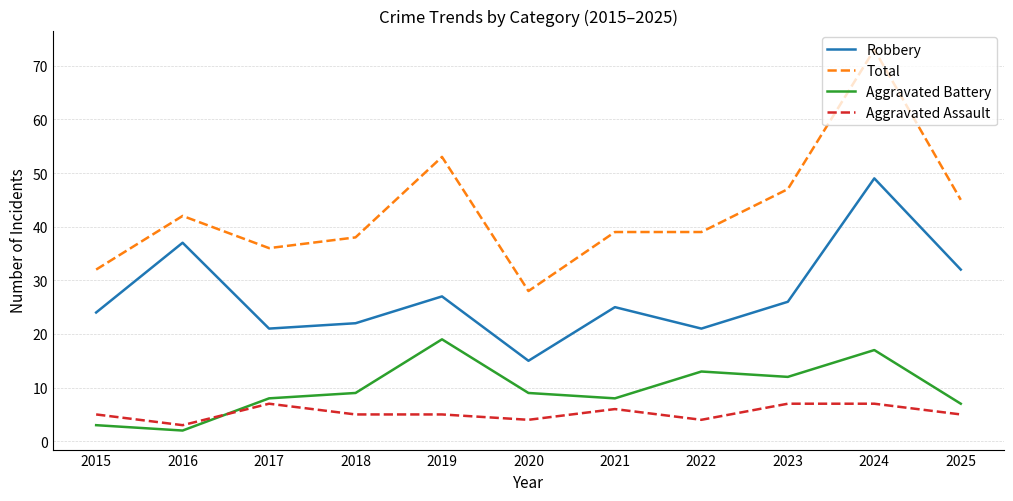

Reading right to left, extract all data points from this chart.

Robbery: 32	49	26	21	25	15	27	22	21	37	24
Total: 45	73	47	39	39	28	53	38	36	42	32
Aggravated Battery: 7	17	12	13	8	9	19	9	8	2	3
Aggravated Assault: 5	7	7	4	6	4	5	5	7	3	5